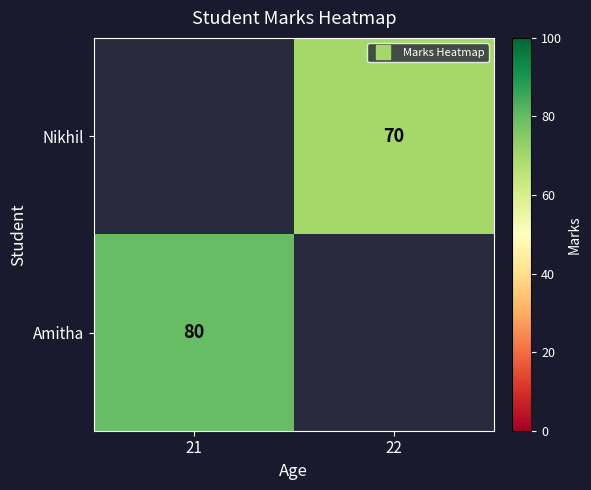

Which has a higher value, 21 or 22?

22